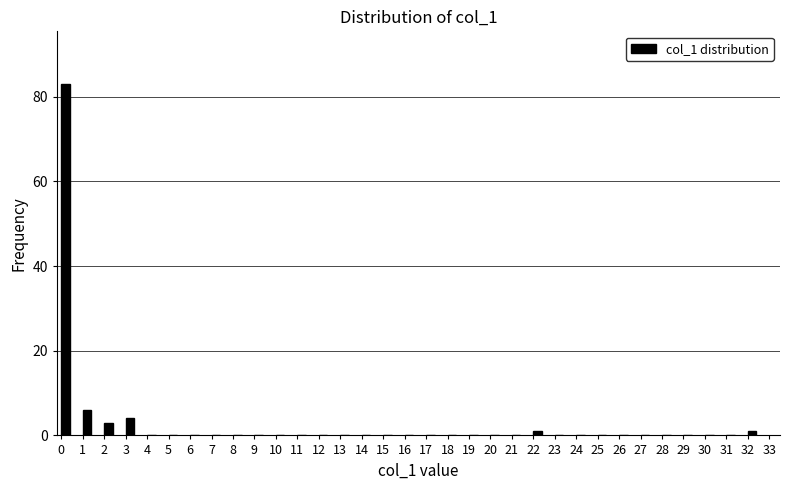

What is the maximum value shown in the chart?

83